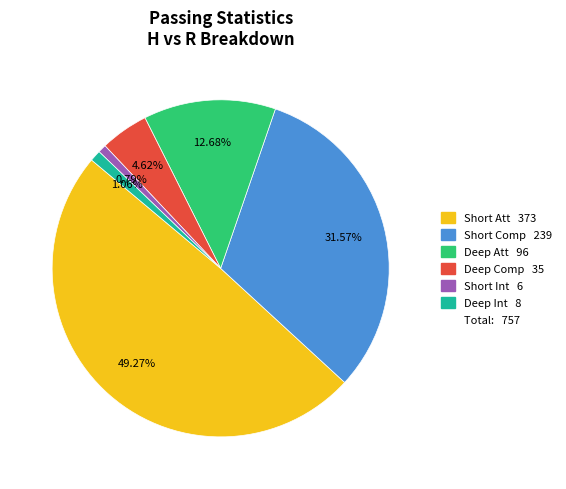

Is there any slice that represents more than half of the pie?

No